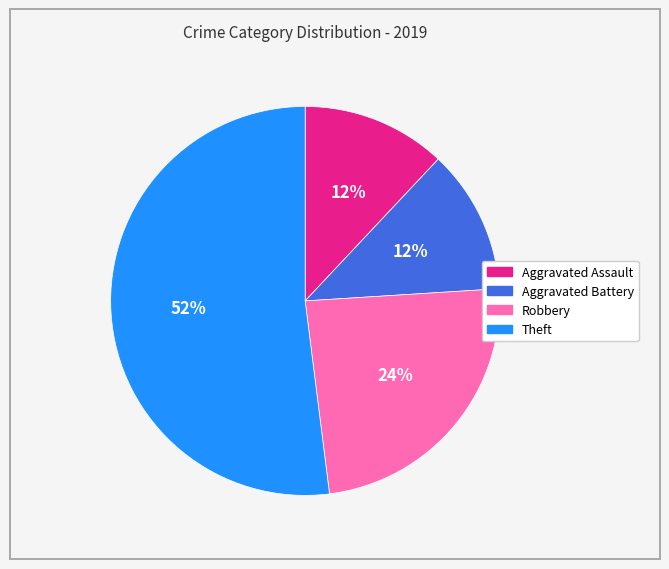

Which slice represents more than half of the pie?

Theft